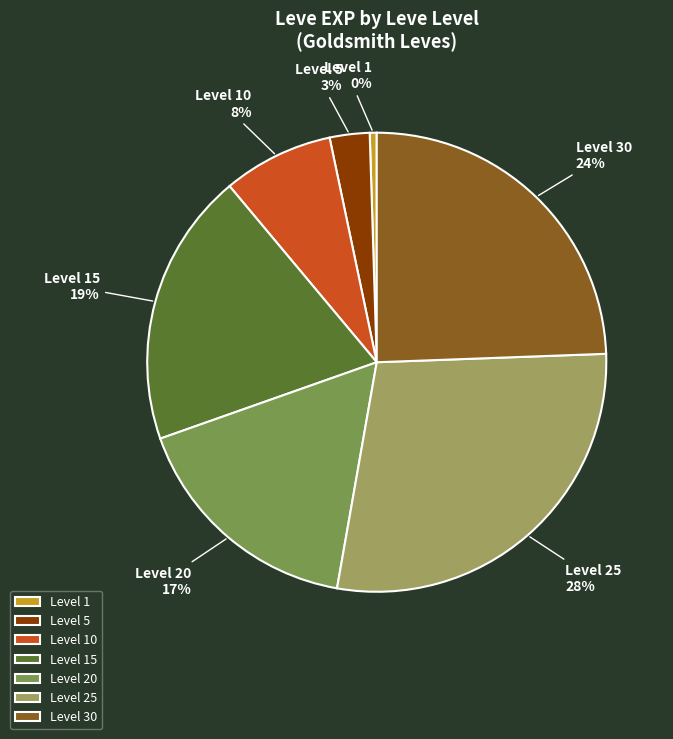

True or false: Level 10 accounts for 8% of the total.

True